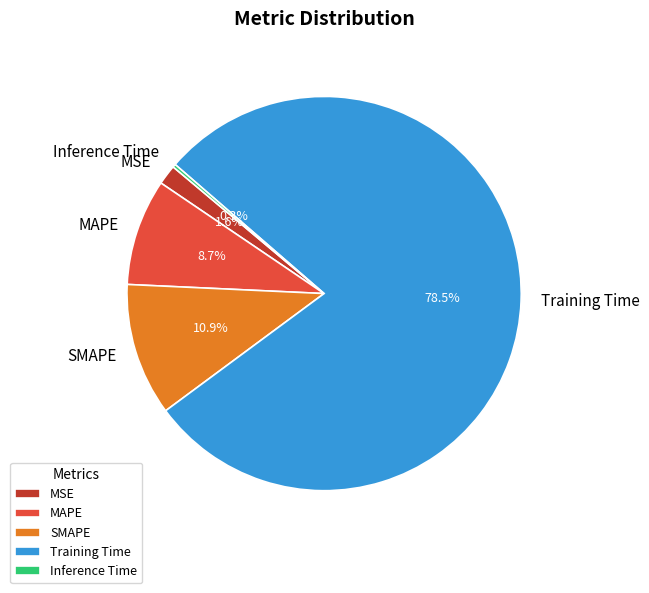

Between Training Time and SMAPE, which is larger?

Training Time